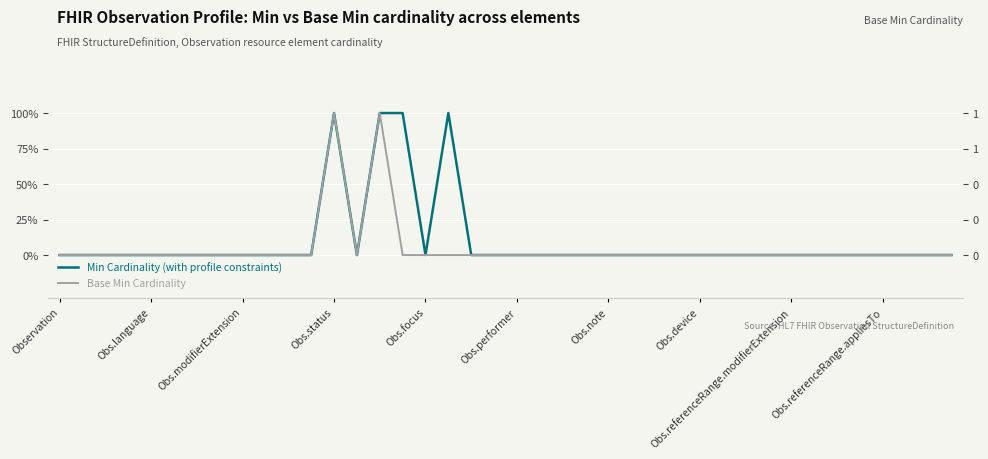

Reading left to right, extract all data points from this chart.

Min Cardinality: 0	0	0	0	0	0	0	0	0	0	0	0	1	0	1	1	0	1	0	0	0	0	0	0	0	0	0	0	0	0	0	0	0	0	0	0	0	0	0	0
Base Min Cardinality: 0	0	0	0	0	0	0	0	0	0	0	0	1	0	1	0	0	0	0	0	0	0	0	0	0	0	0	0	0	0	0	0	0	0	0	0	0	0	0	0